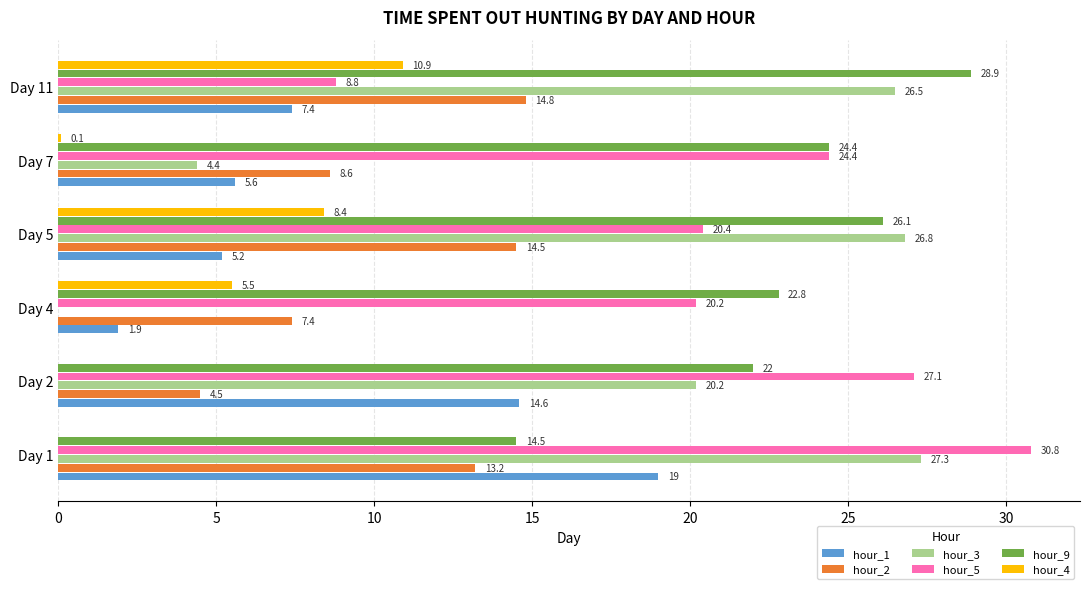

The value of hour_5 at Day 11 is 2.7. True or false?

False